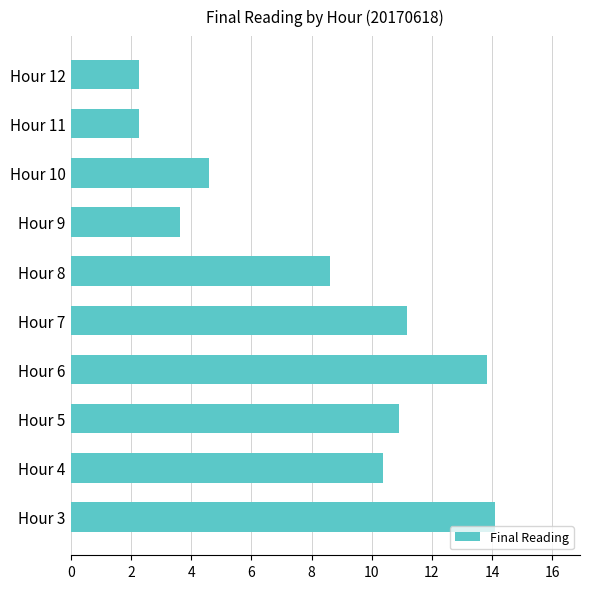

How many values exceed 10?

5